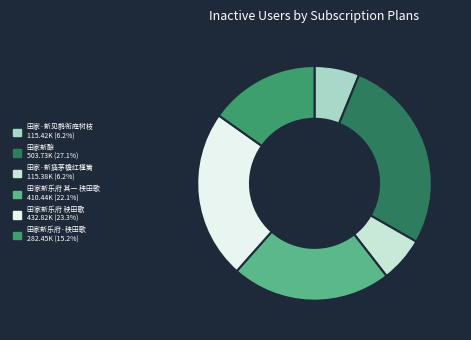

The 田家新乐府 其一 秧田歌 slice represents 16% of the pie. True or false?

False